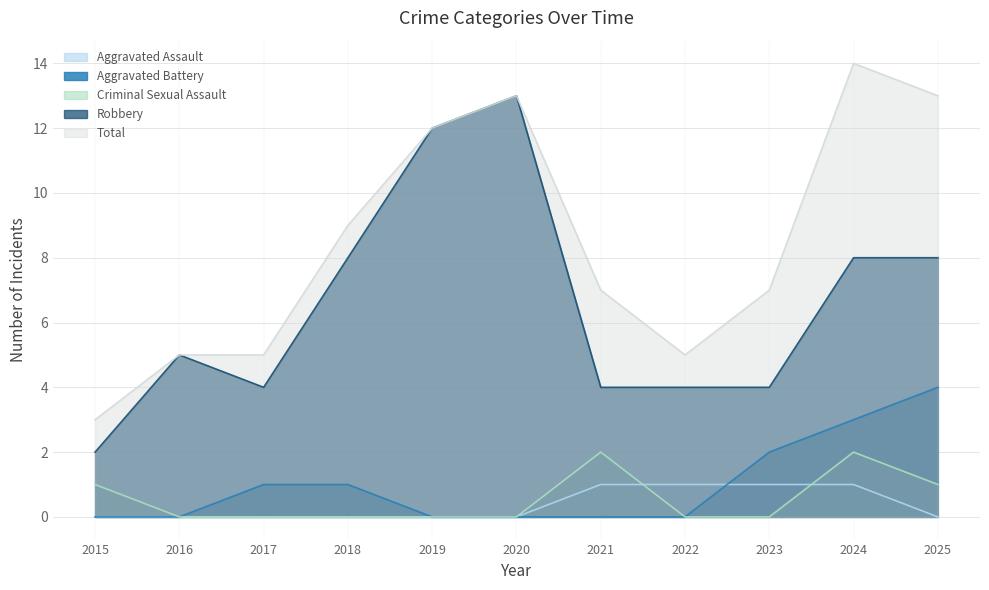

What is the value of the Robbery point at the 11th from the left?

8